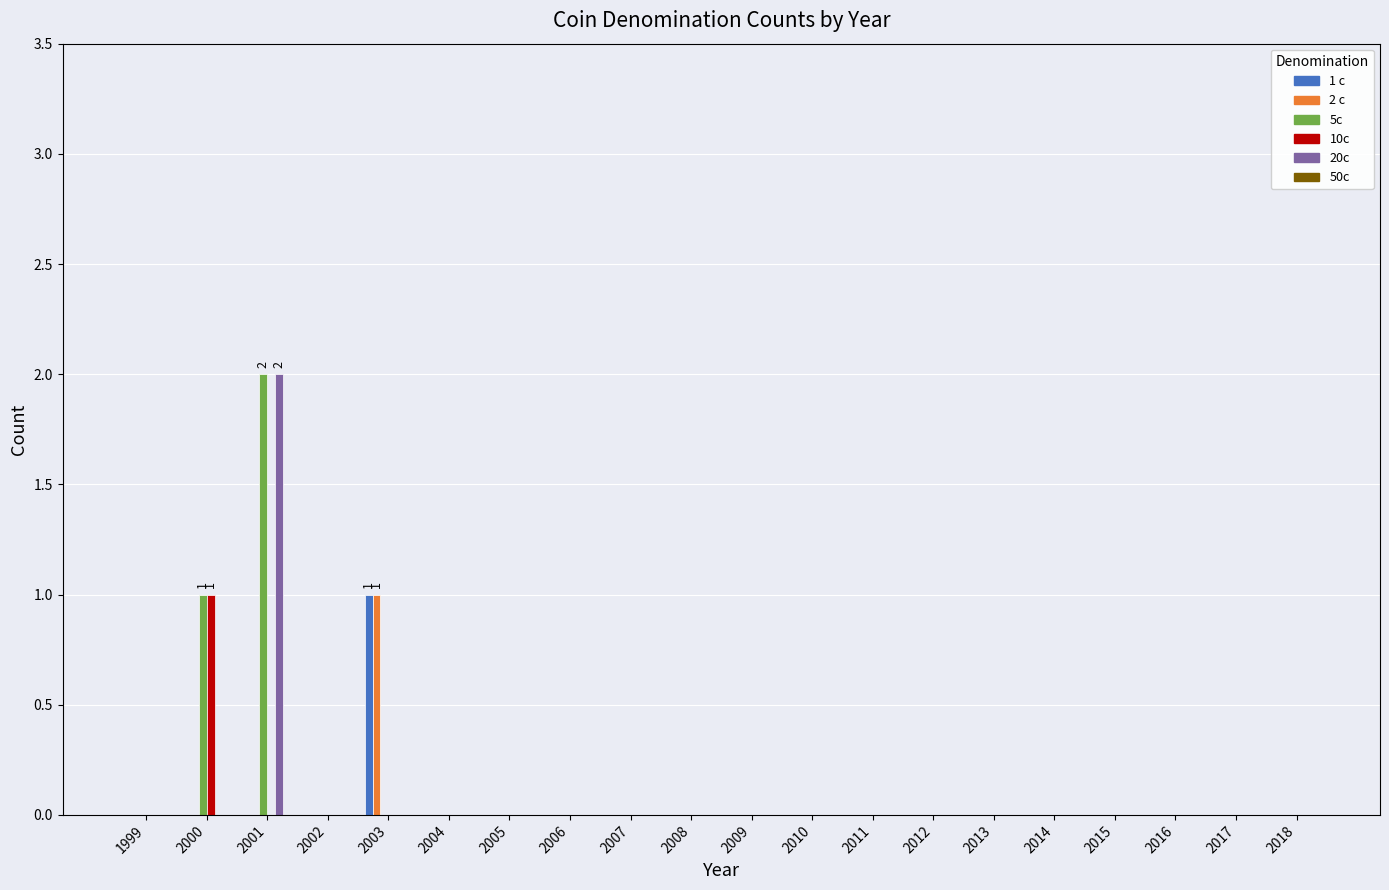

Which category has the highest value in the 20c series?

2001